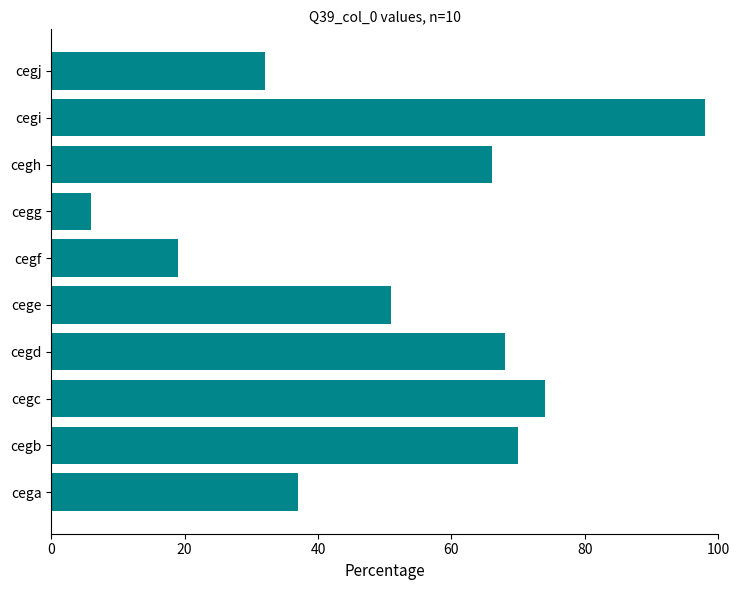

Rank the categories by value from lowest to highest.

cegg, cegf, cegj, cega, cege, cegh, cegd, cegb, cegc, cegi